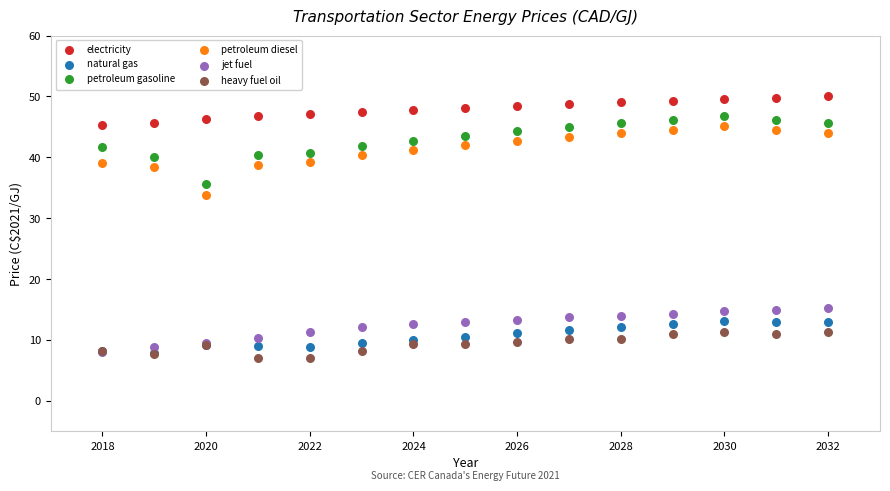

Which series has the widest spread of Y values?

petroleum diesel